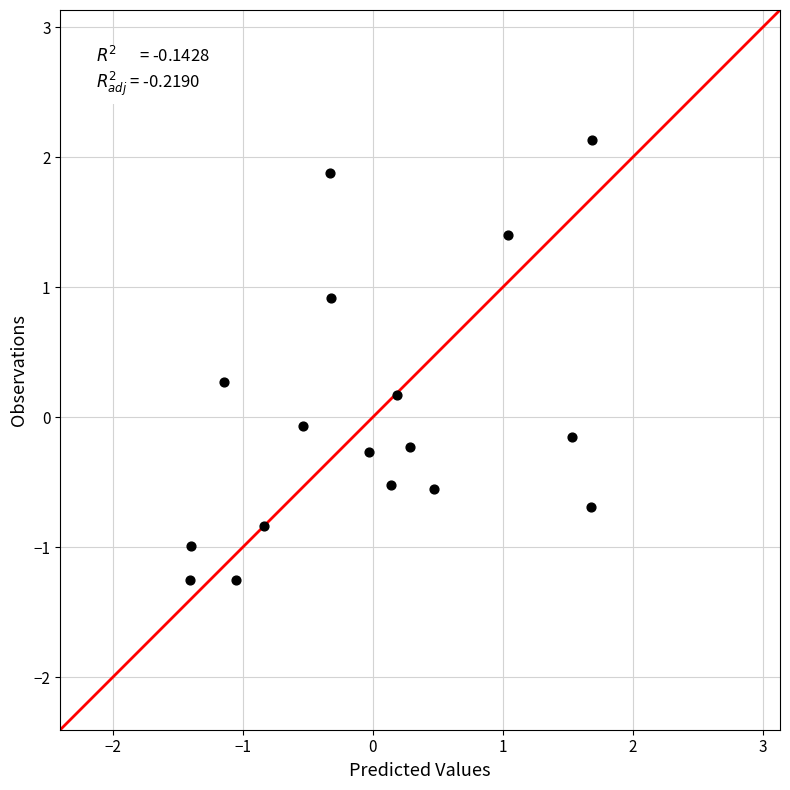

What is the range of X values (max minus min)?

3.1